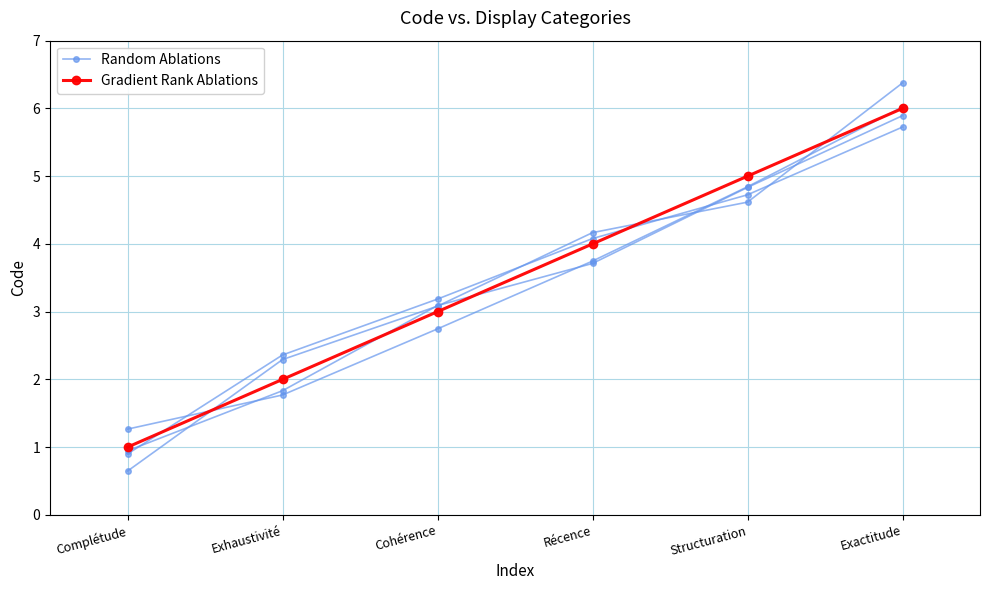

At Cohérence, list the series in order from smallest to largest.

Gradient Rank Ablations, Random Ablations